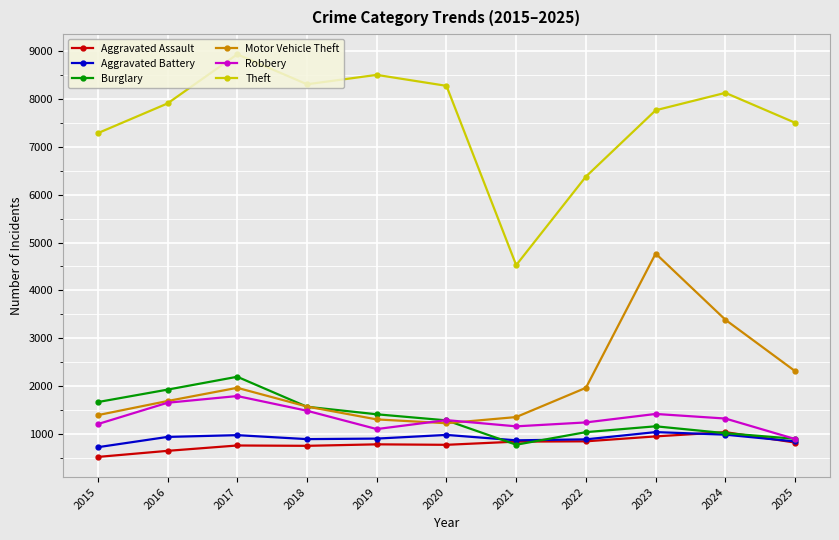

Which series has the widest spread of values?

Theft